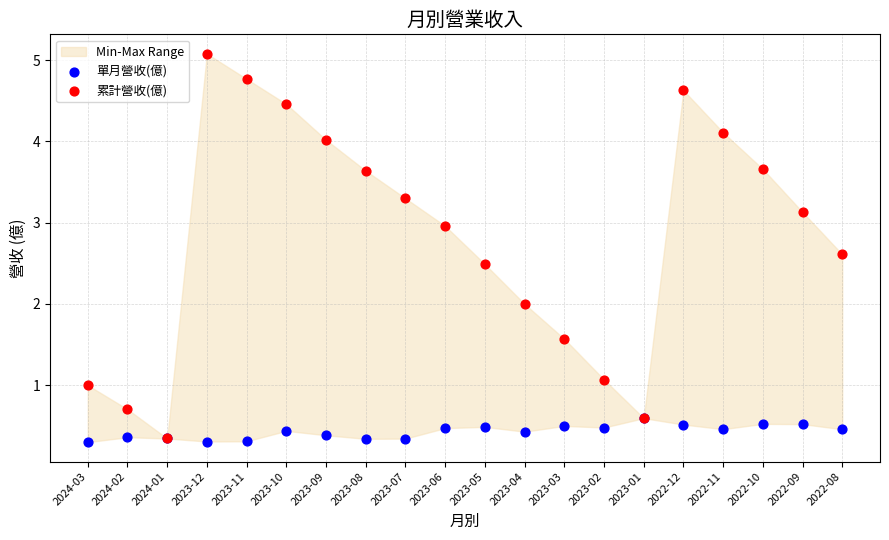

Which series has the widest spread of Y values?

累計營收(億)